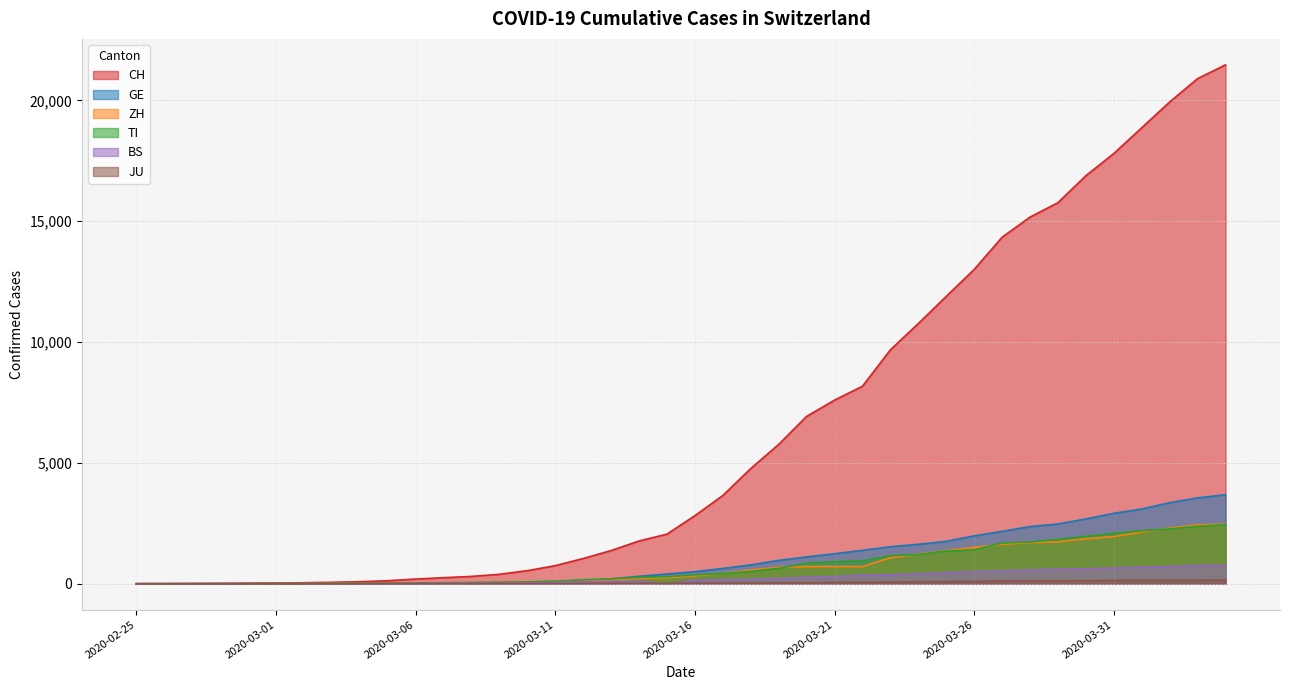

What is the difference between the TI values at 2020-03-06 and 2020-03-28?

1699